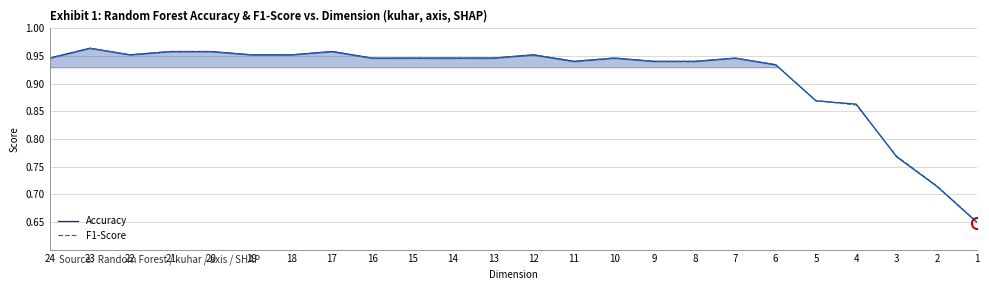

Between which two adjacent categories do F1-Score and Accuracy first intersect?

15 and 14